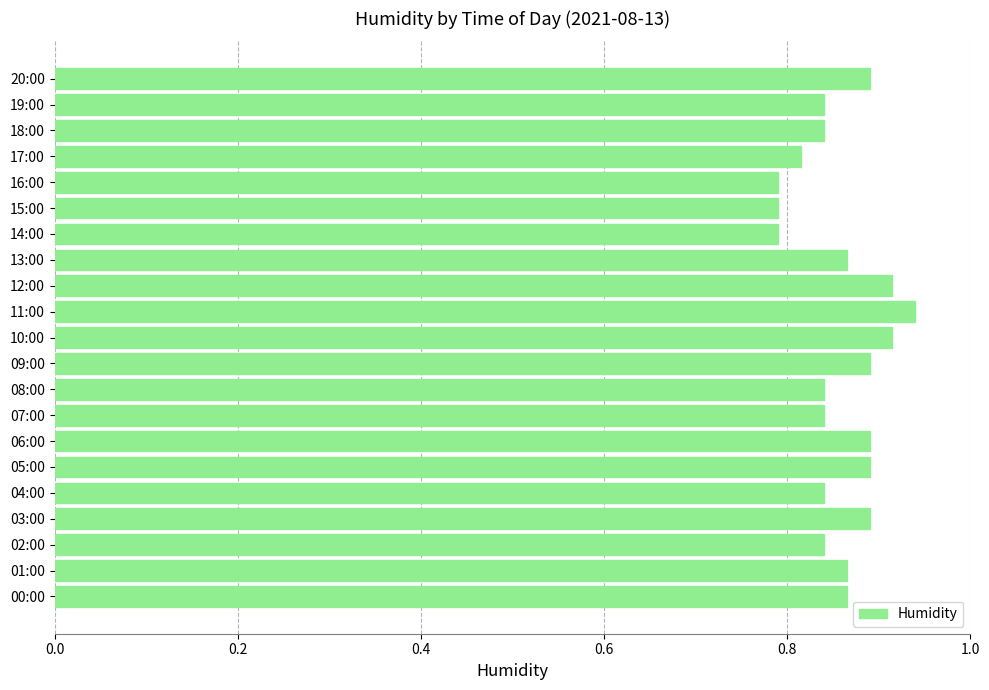

Which category has the highest value across all series?

11:00